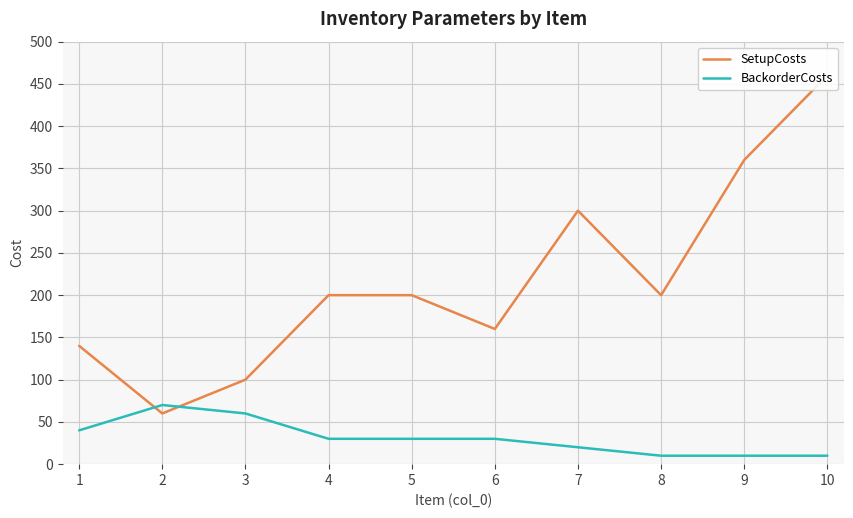

Rank the categories by SetupCosts value from lowest to highest.

2, 3, 1, 6, 4, 5, 8, 7, 9, 10